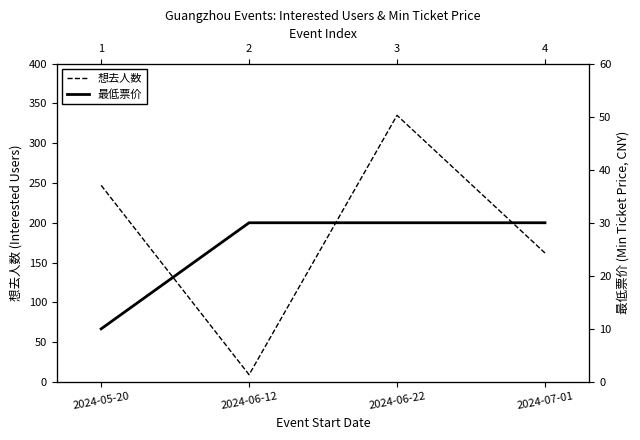

How many series are shown in this chart?

2